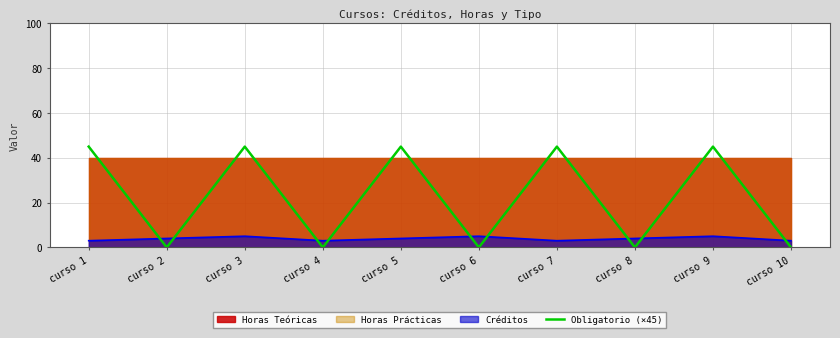

What is the lowest value of the Créditos series?

3